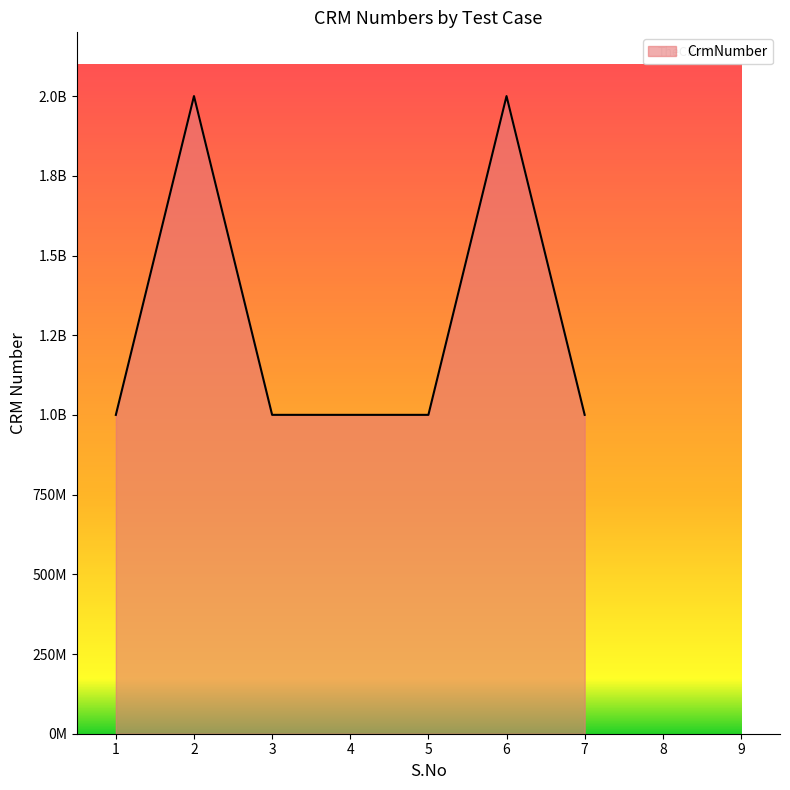

True or false: the data has more than 1 interior local peaks.

True